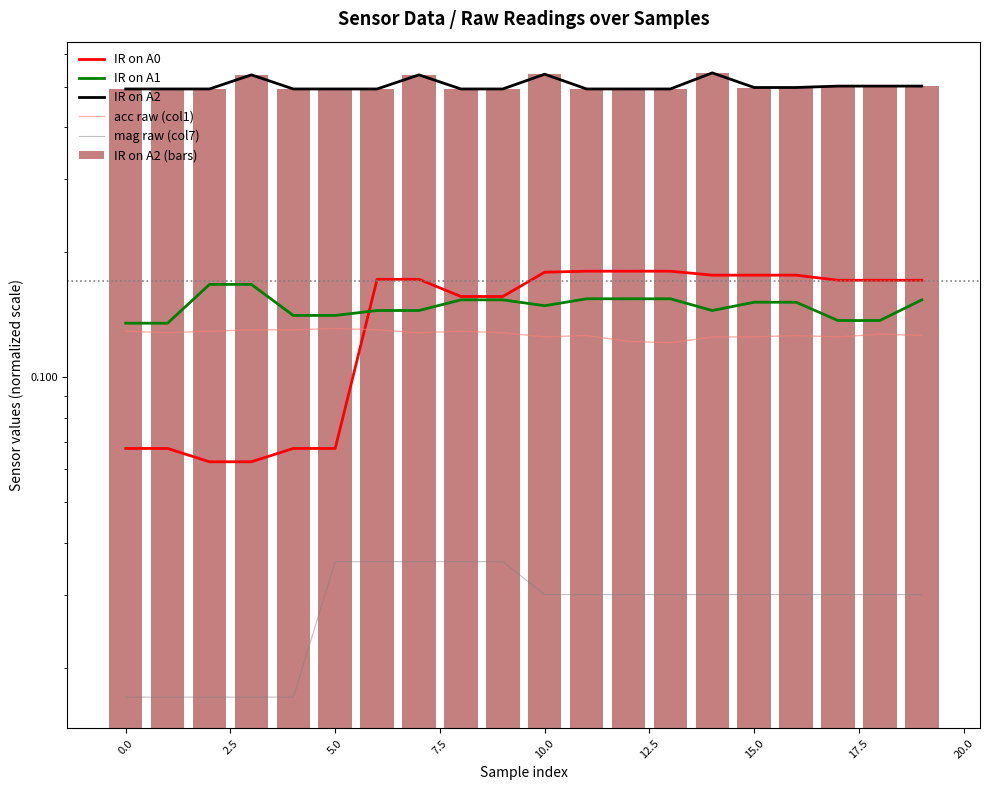

Which label corresponds to the largest value in the chart?

14